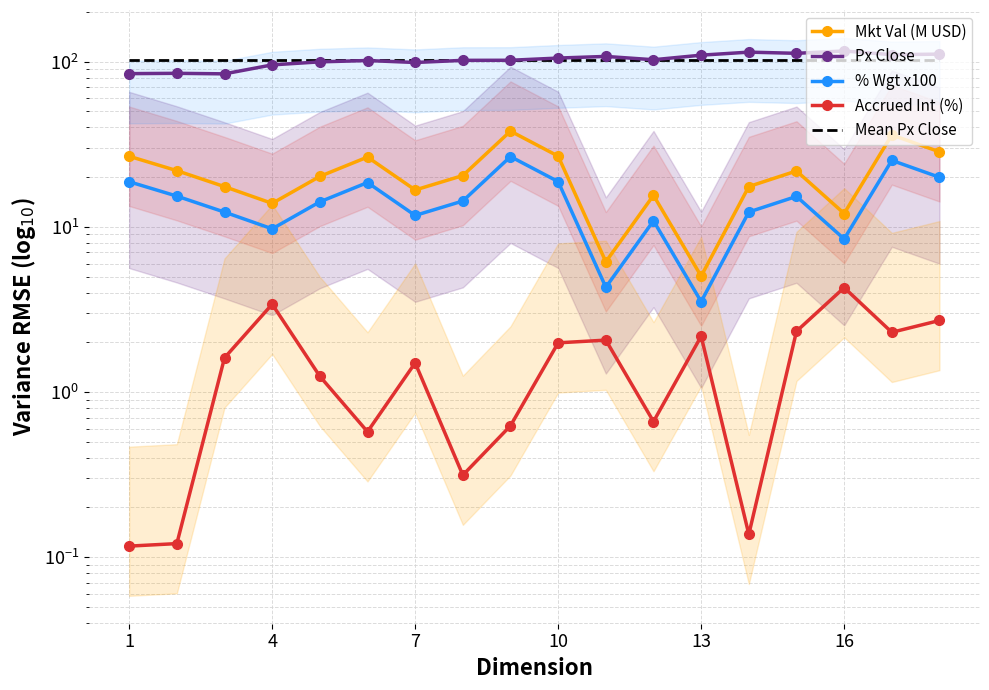

How many interior local peaks does the % Wgt x100 series have?

5